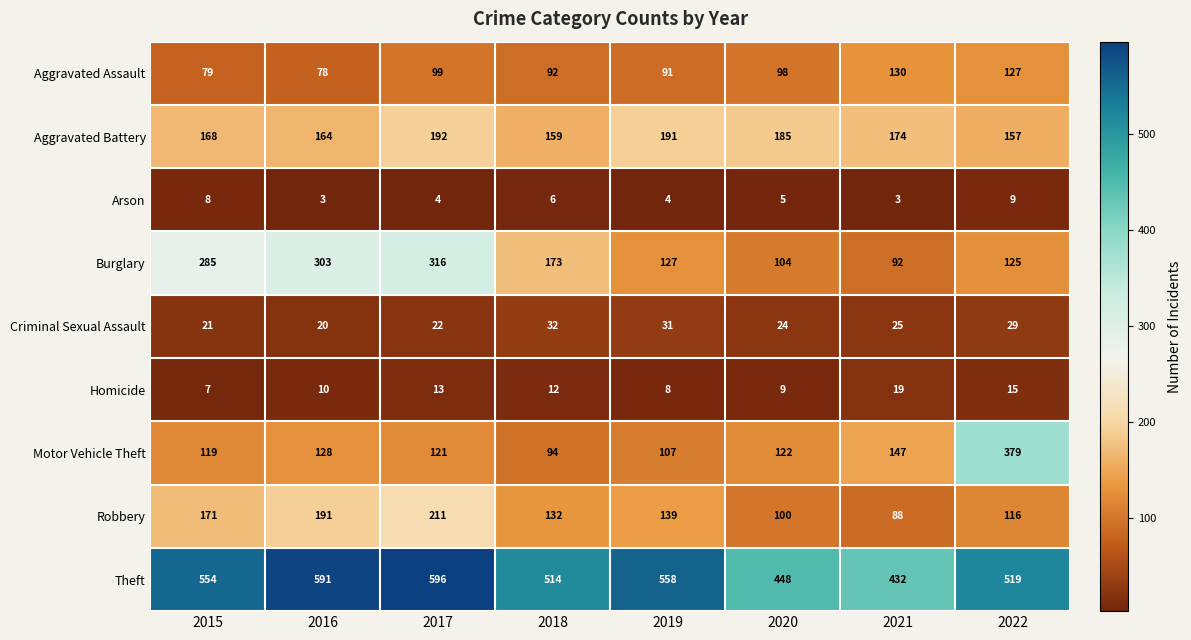

What is the minimum value shown in the chart?

3